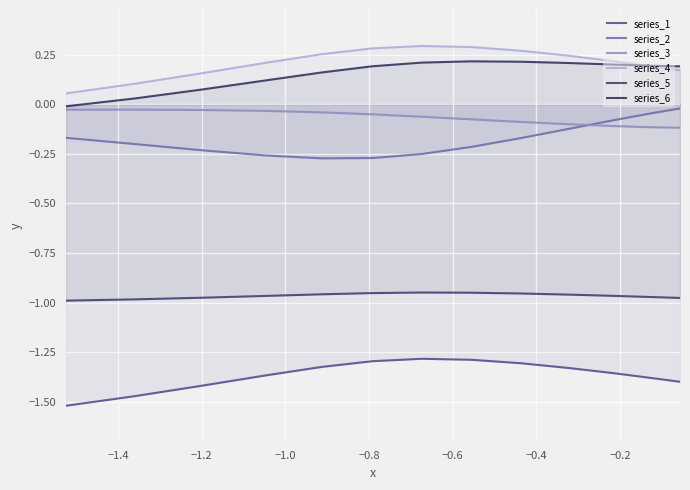

Rank the series by their maximum value, from lowest to highest.

series_1, series_5, series_3, series_2, series_6, series_4